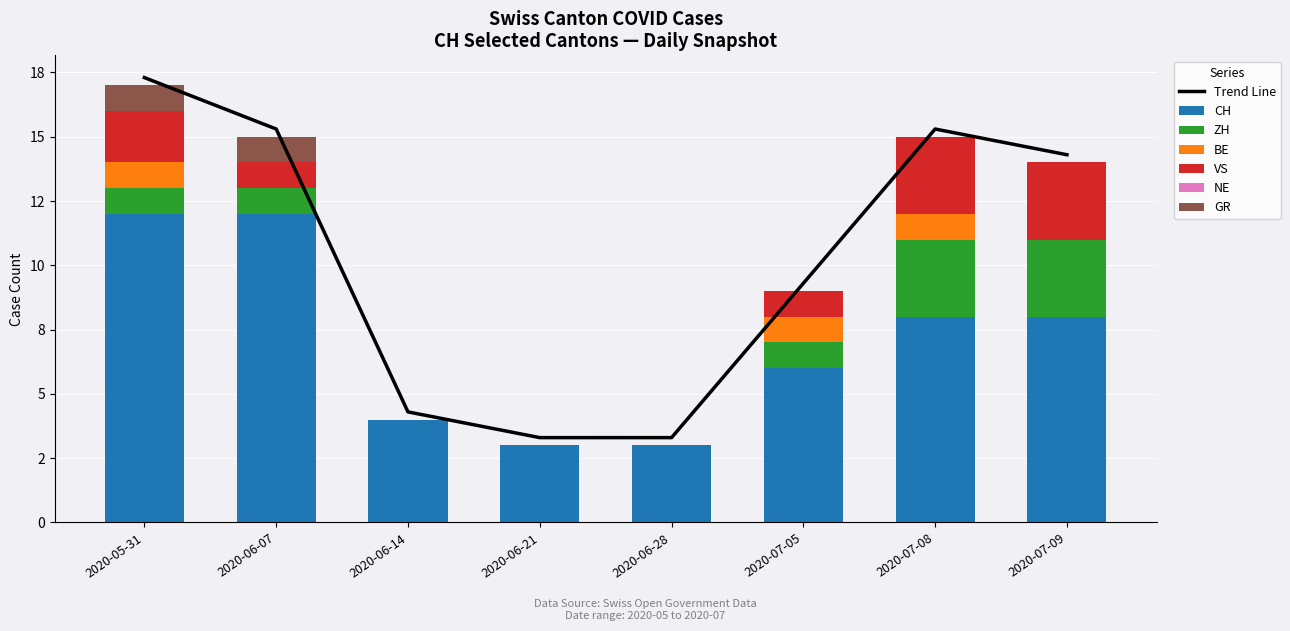

What is the difference between the maximum and minimum values in the VS series?

3